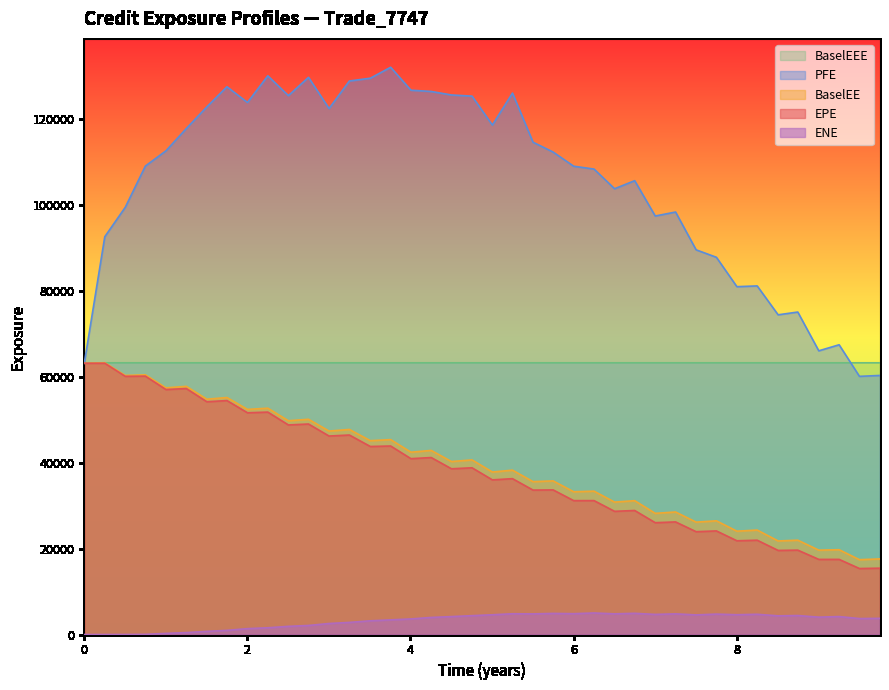

Which series has the largest total across all categories?

PFE